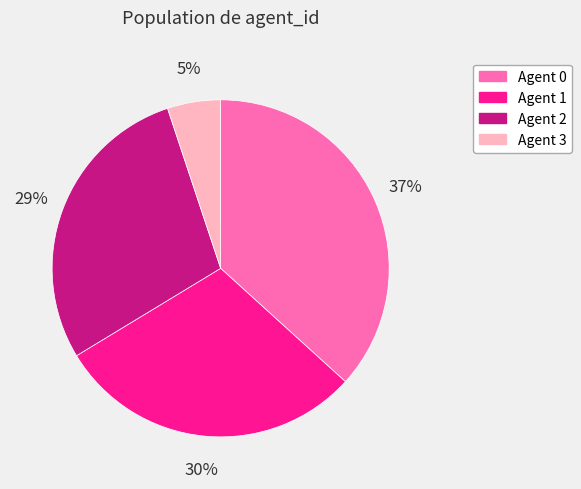

To the nearest percent, what is the average slice percentage?

25%